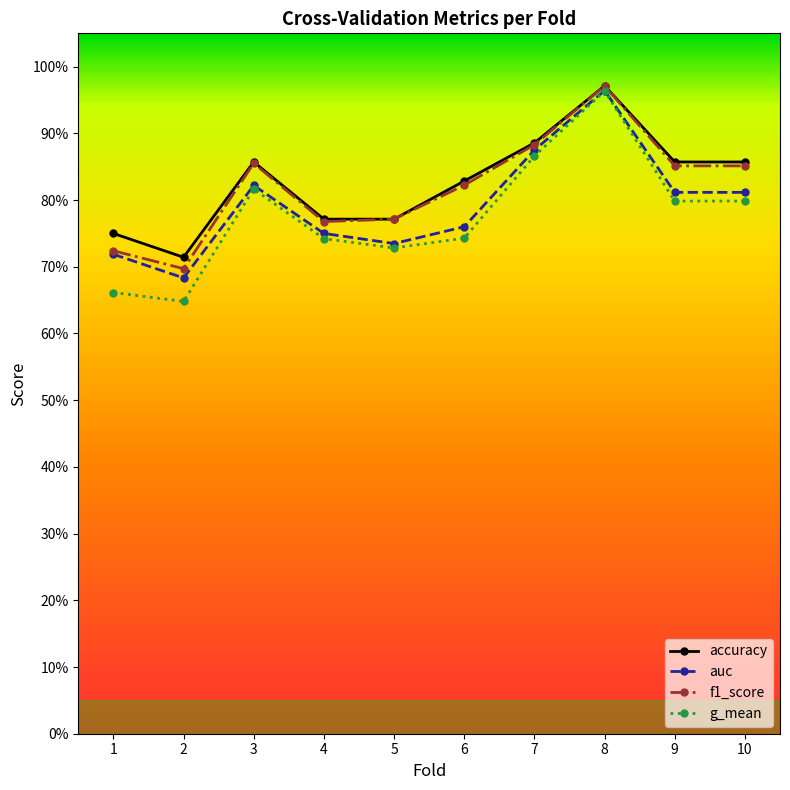

What value does the f1_score series have at 7?

0.9